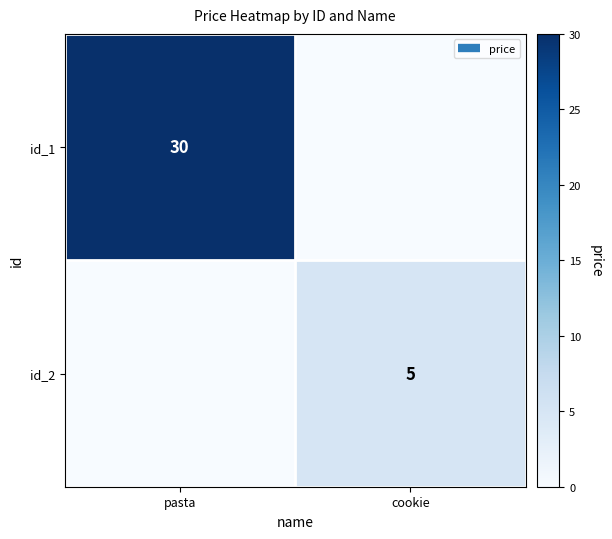

What is the sum of the id_2 values at pasta and cookie?

5